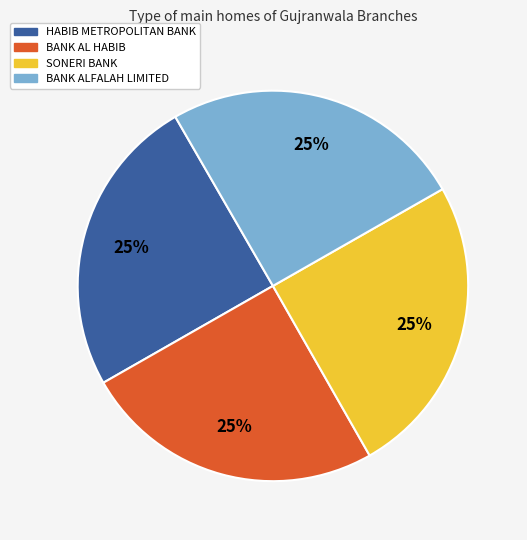

Is there a majority slice in this chart?

No